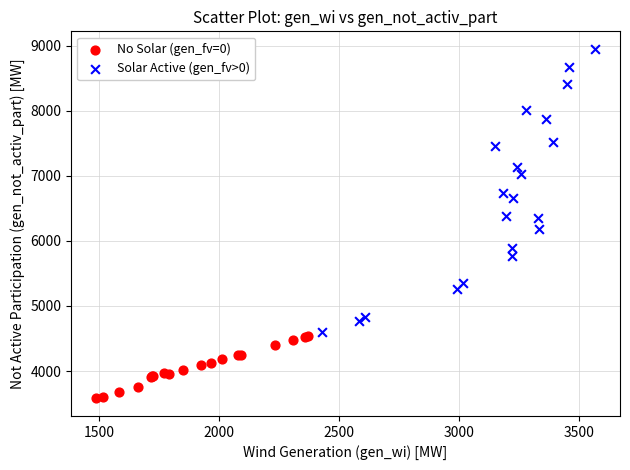

Which series has the largest Y range (max minus min)?

Solar Active (gen_fv>0)